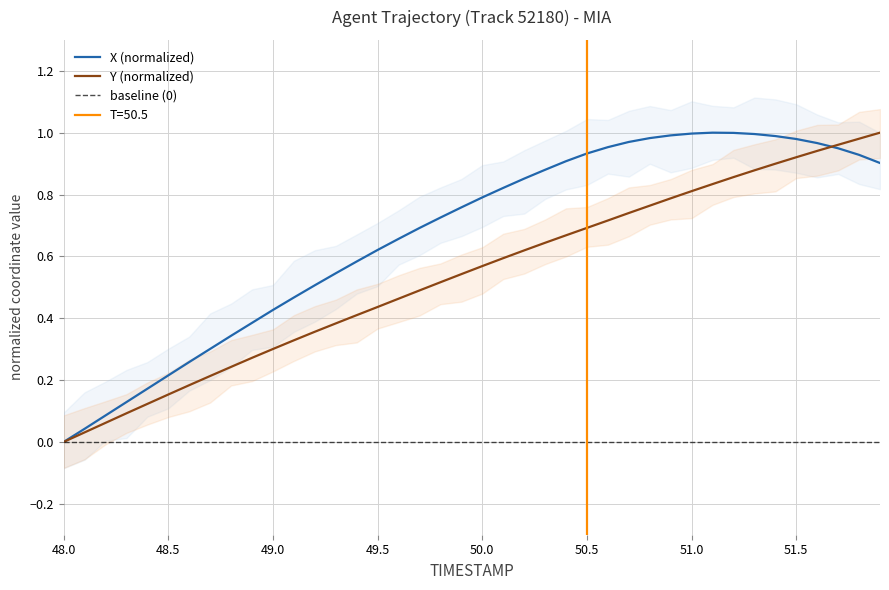

What is the maximum value for X?

1.0